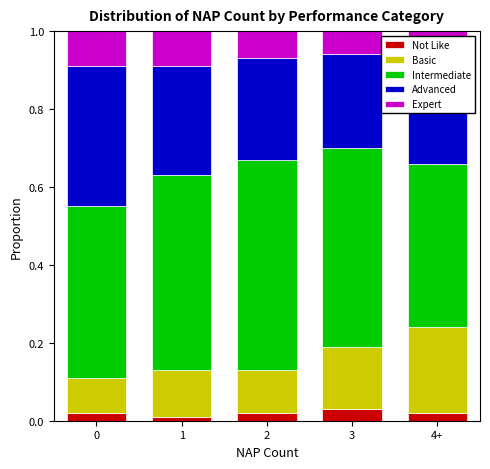

Are the bars grouped side by side (vs. stacked)?

No